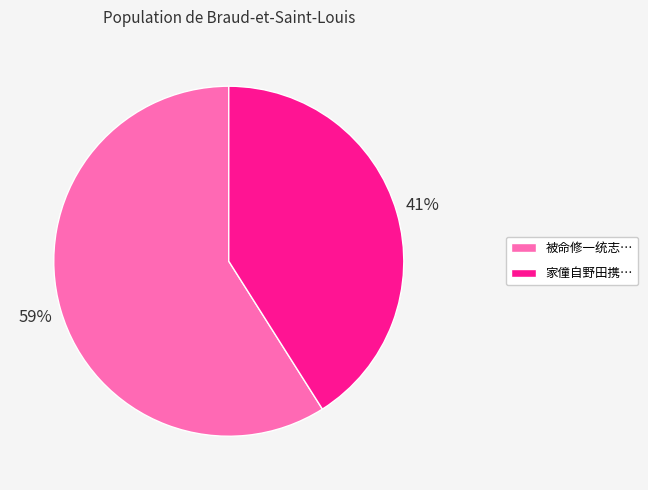

Which category has the biggest portion of the pie?

被命修一统志…